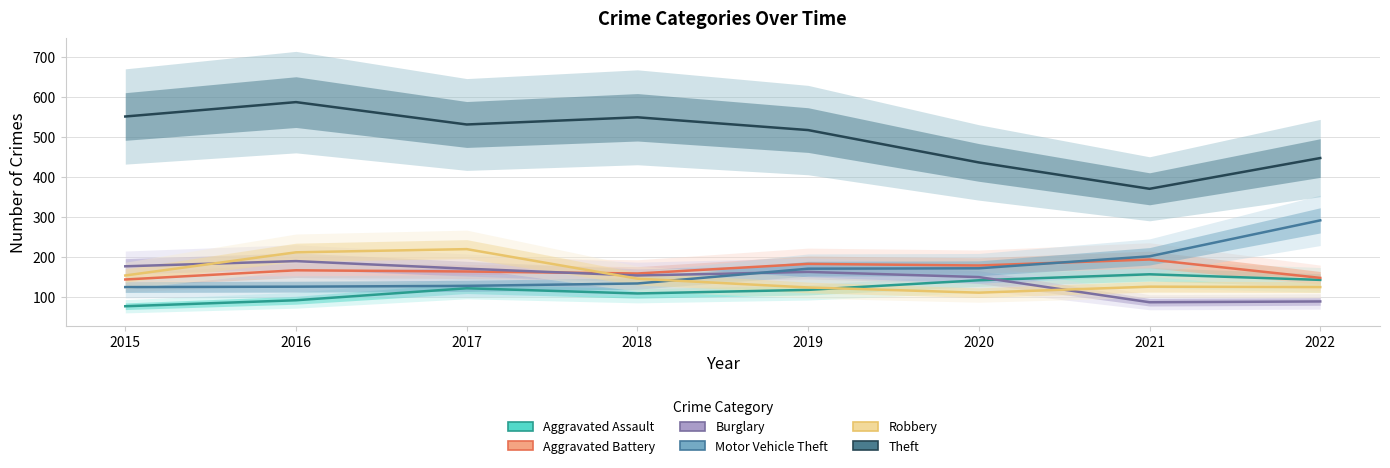

At how many categories does at least one series exceed 172?

8